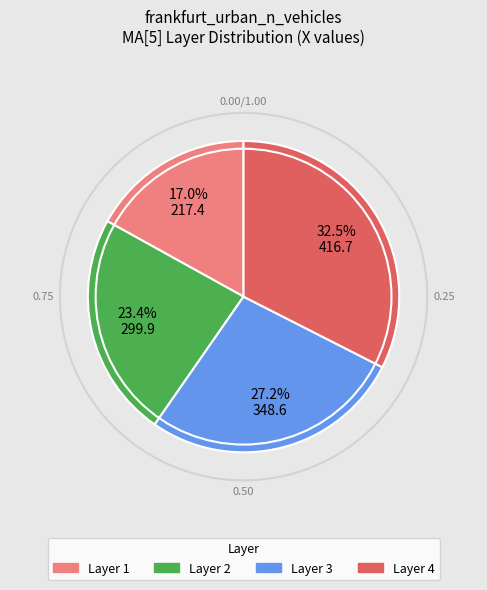

How many slices are in this pie chart?

4